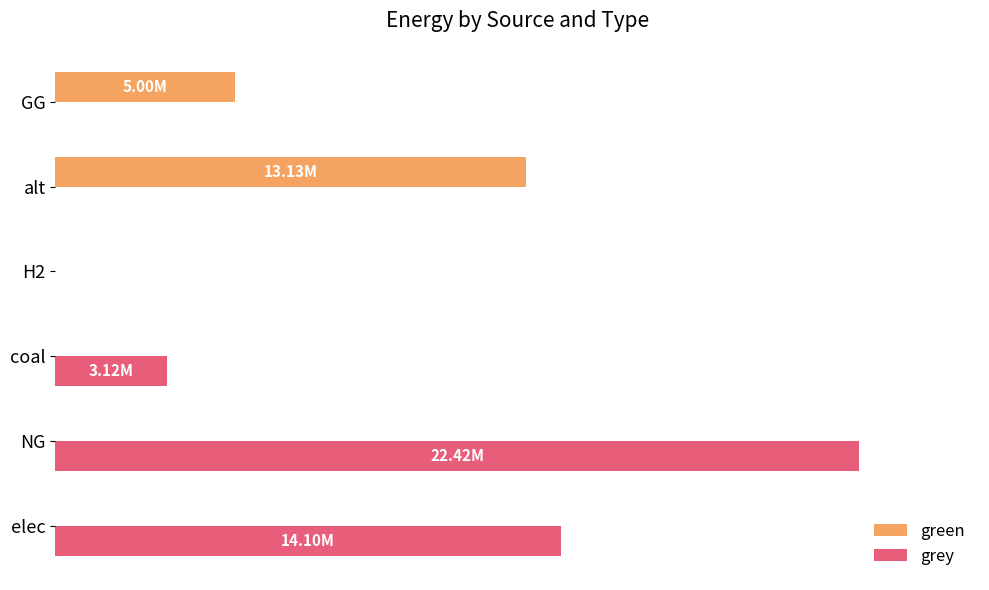

What is the sum of all grey values?

39639384.3